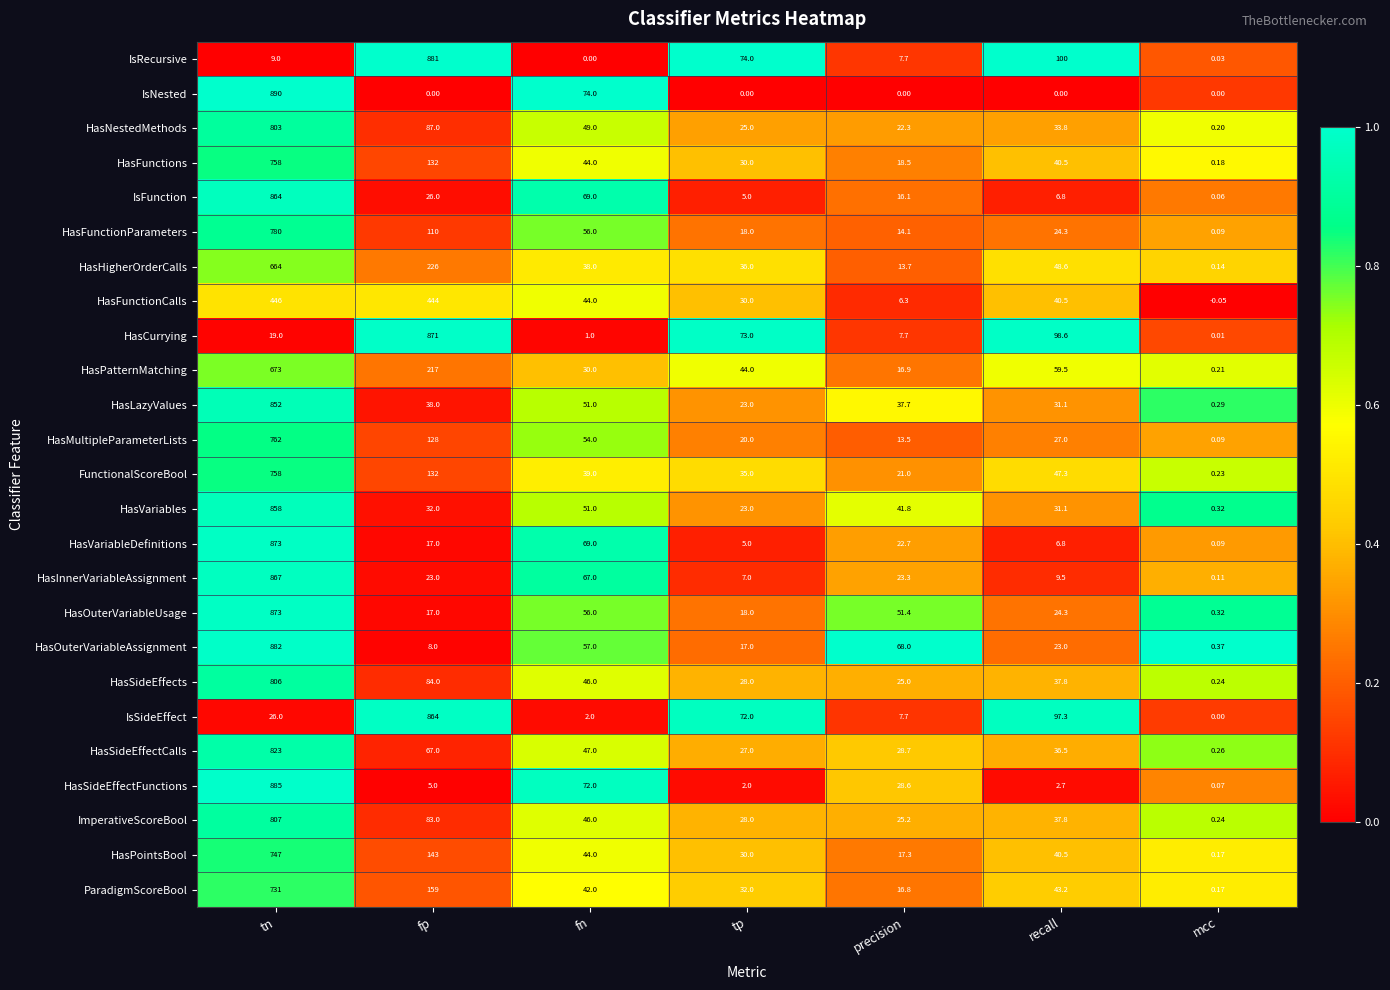

At which label is IsFunction closest to 432?

fn